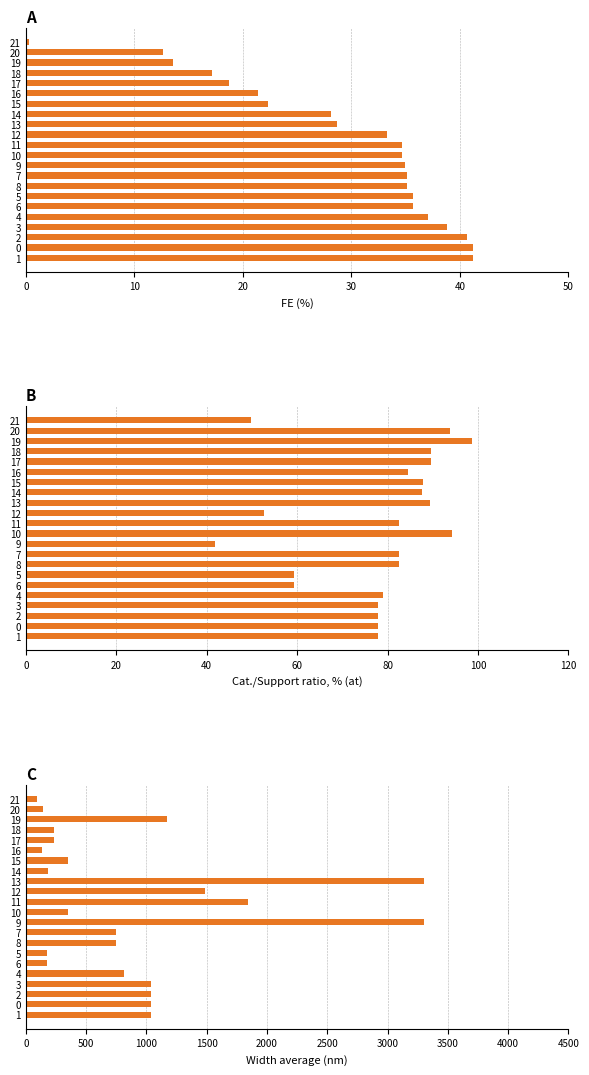

Reading left to right, extract all data points from this chart.

FE (%): 41.2	41.2	40.7	38.8	37.1	35.7	35.7	35.1	35.1	34.9	34.7	34.6	33.3	28.7	28.1	22.3	21.4	18.8	17.2	13.5	12.7	0.3
Cat./Support ratio, % (at): 78.0	78.0	78.0	78.0	79.0	59.2	59.2	82.5	82.5	41.9	94.3	82.5	52.7	89.3	87.7	87.9	84.5	89.6	89.6	98.7	93.8	49.9
Width average (nm): 1036.9	1036.9	1036.9	1036.9	810.8	178.0	178.0	745.5	745.5	3300.0	350.0	1841.4	1490.0	3300.0	181.7	350.0	137.7	231.0	231.0	1172.9	141.3	88.5